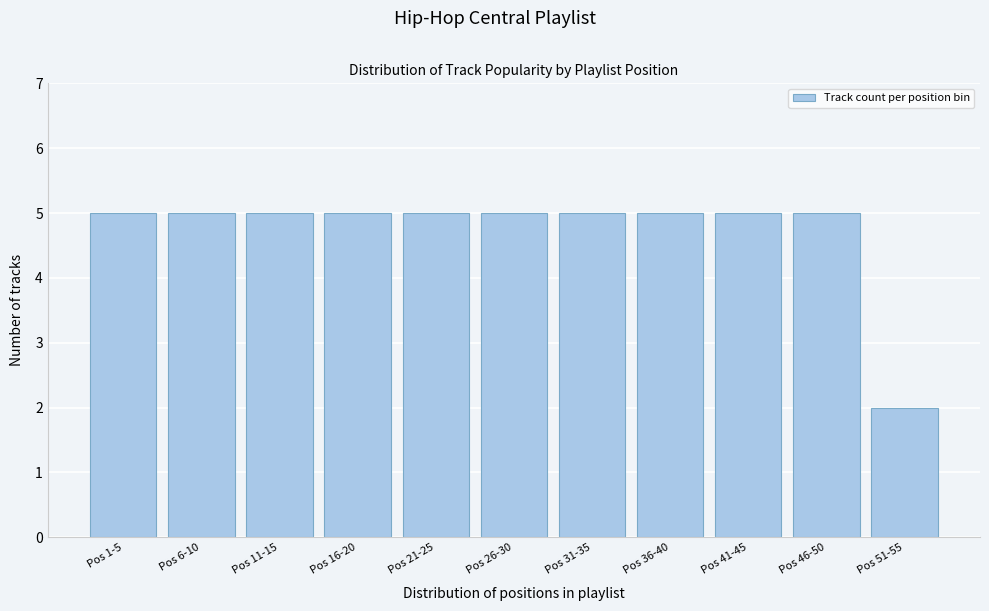

Reading right to left, extract all data points from this chart.

2	5	5	5	5	5	5	5	5	5	5